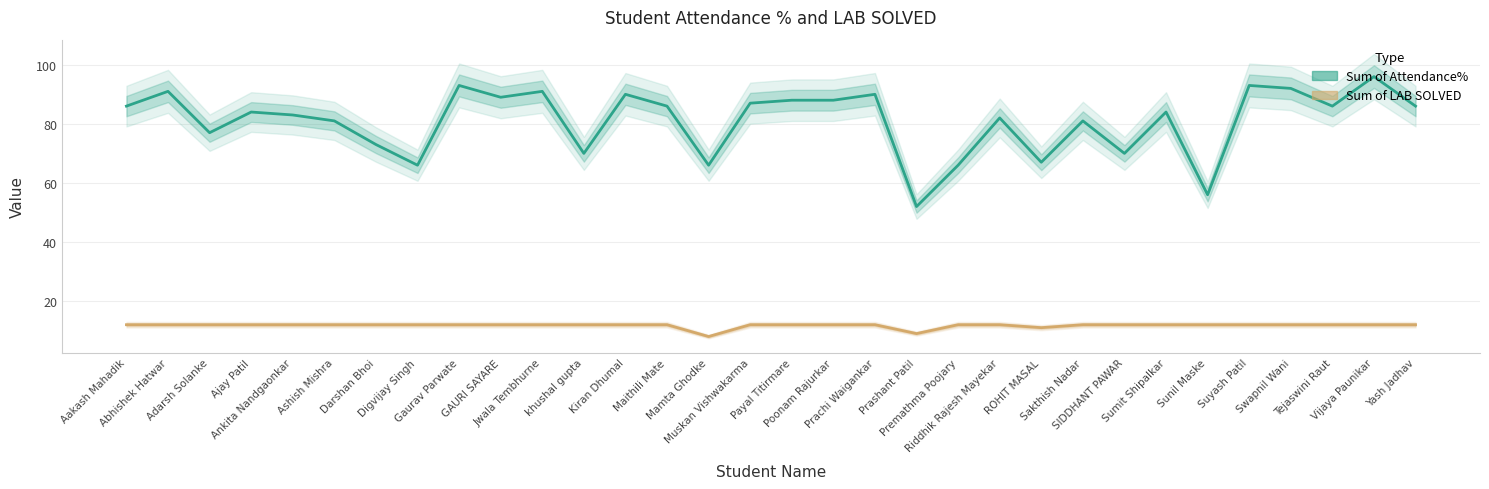

What is the greatest value displayed?

96